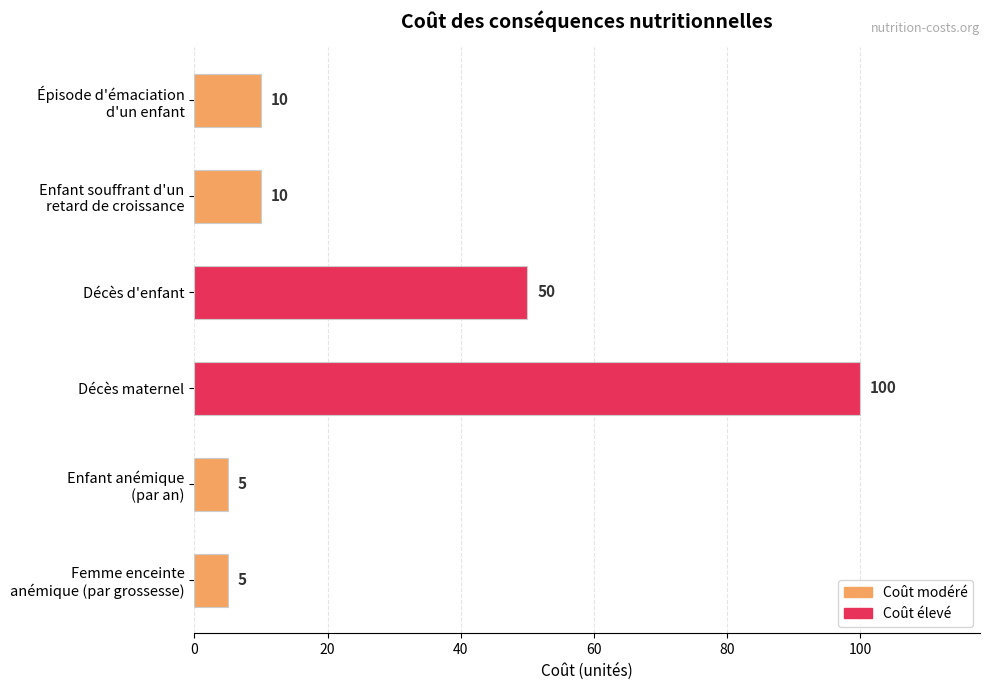

What is the sum of all values?

180